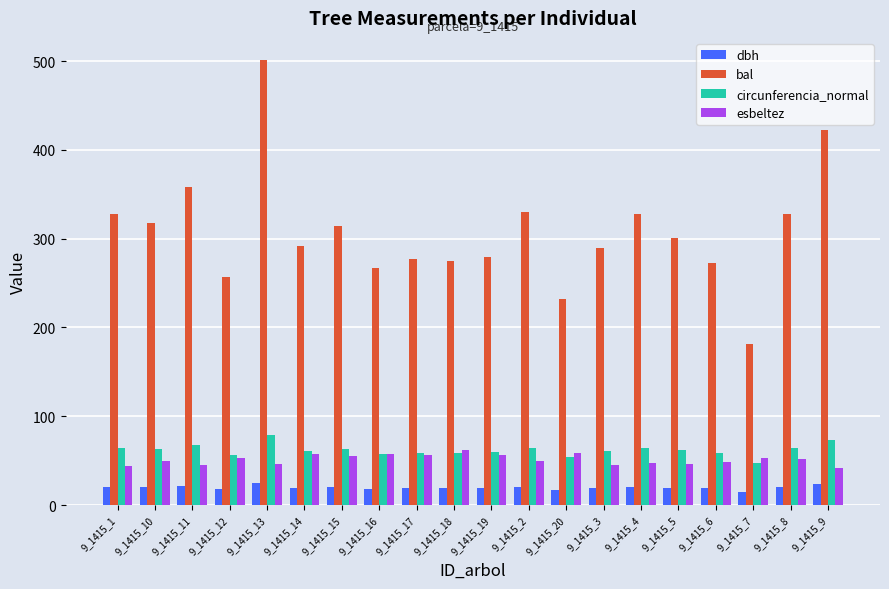

What is the sum of all bal values?

6151.8